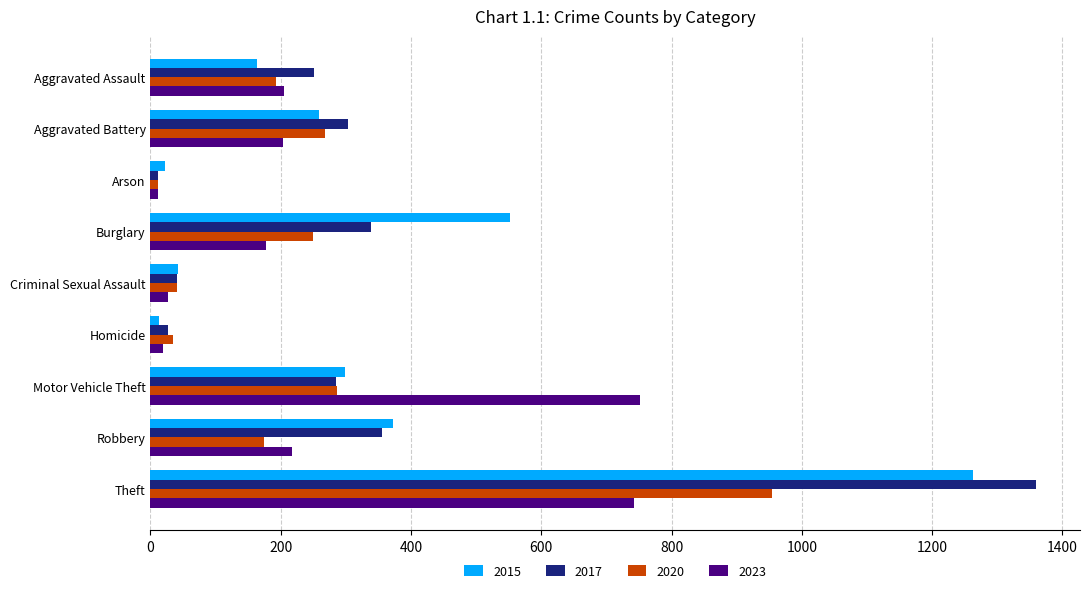

What is the maximum value for 2023?

752